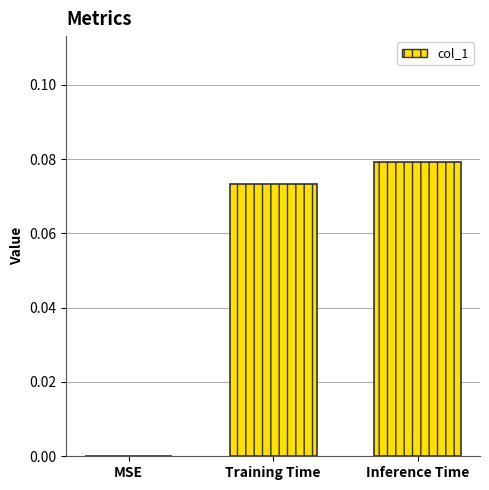

How many values are above zero?

2